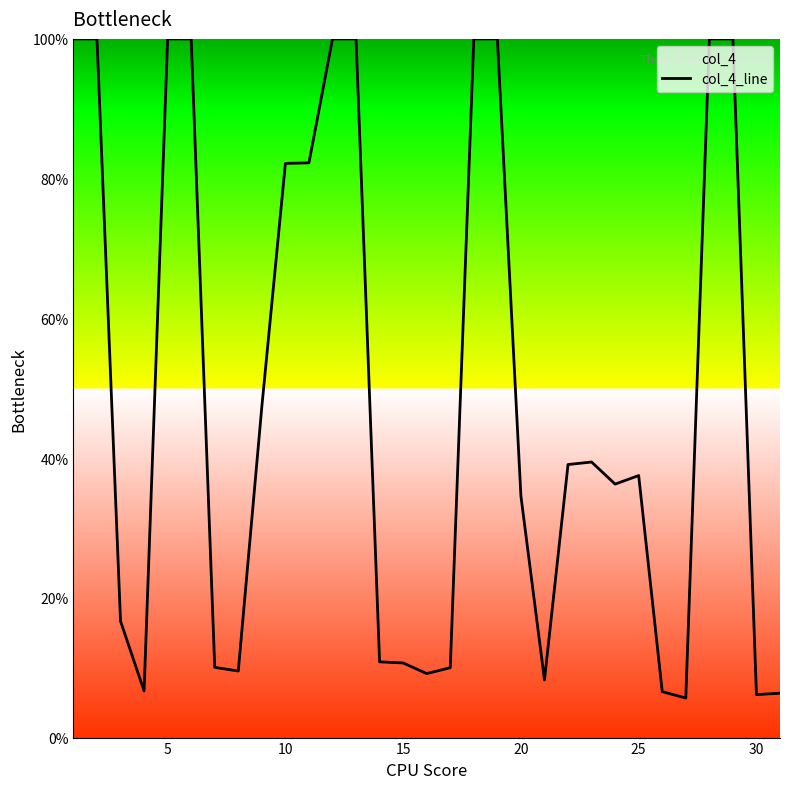

What is the smallest value displayed?

5.7